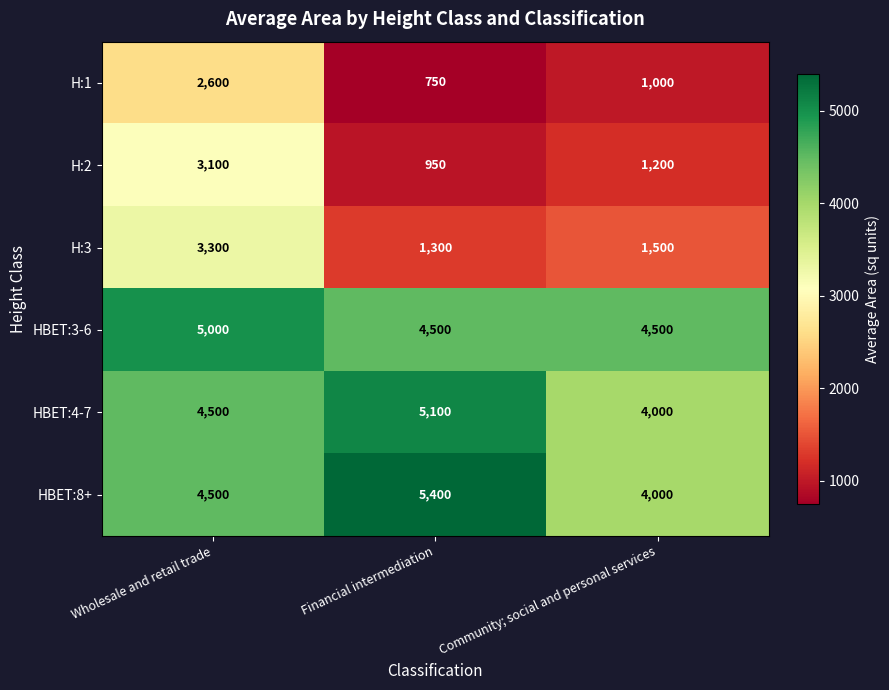

Which series has the largest range (max minus min)?

H:2